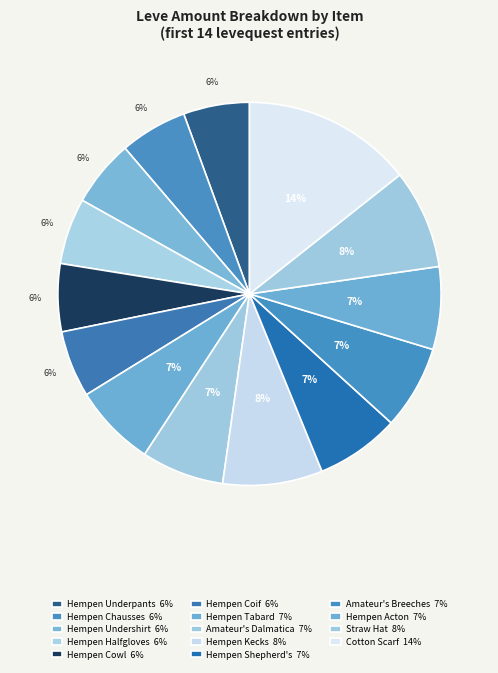

Count the number of slices in the pie.

14